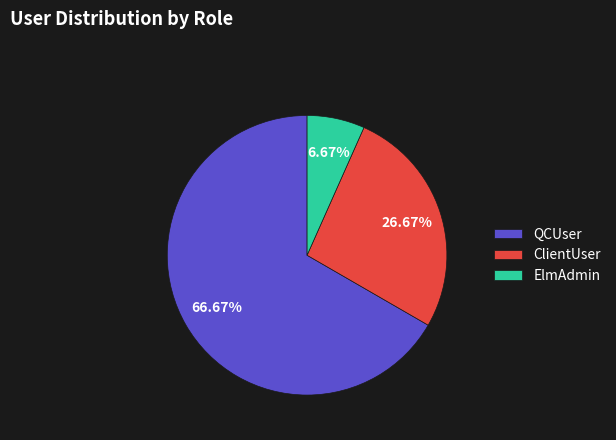

Which category has the smallest portion of the pie?

ElmAdmin